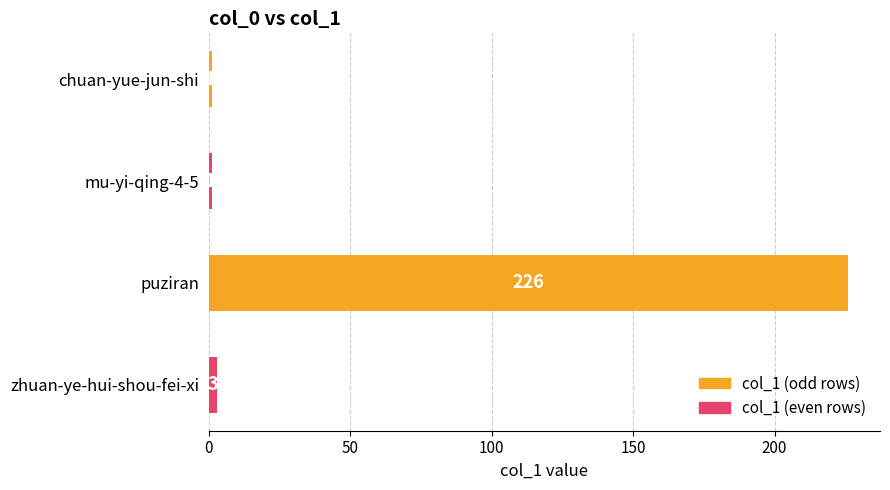

At which label is the value closest to 113?

zhuan-ye-hui-shou-fei-xi